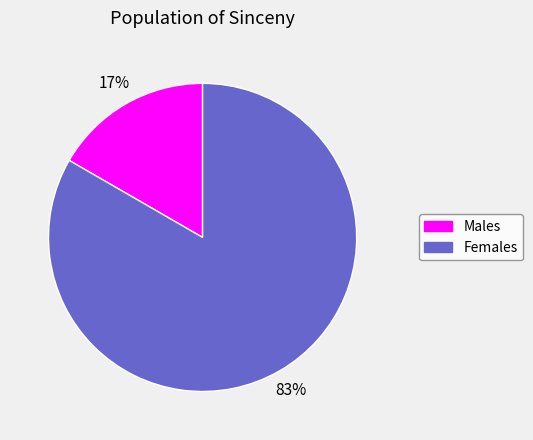

Is there a majority slice in this chart?

Yes